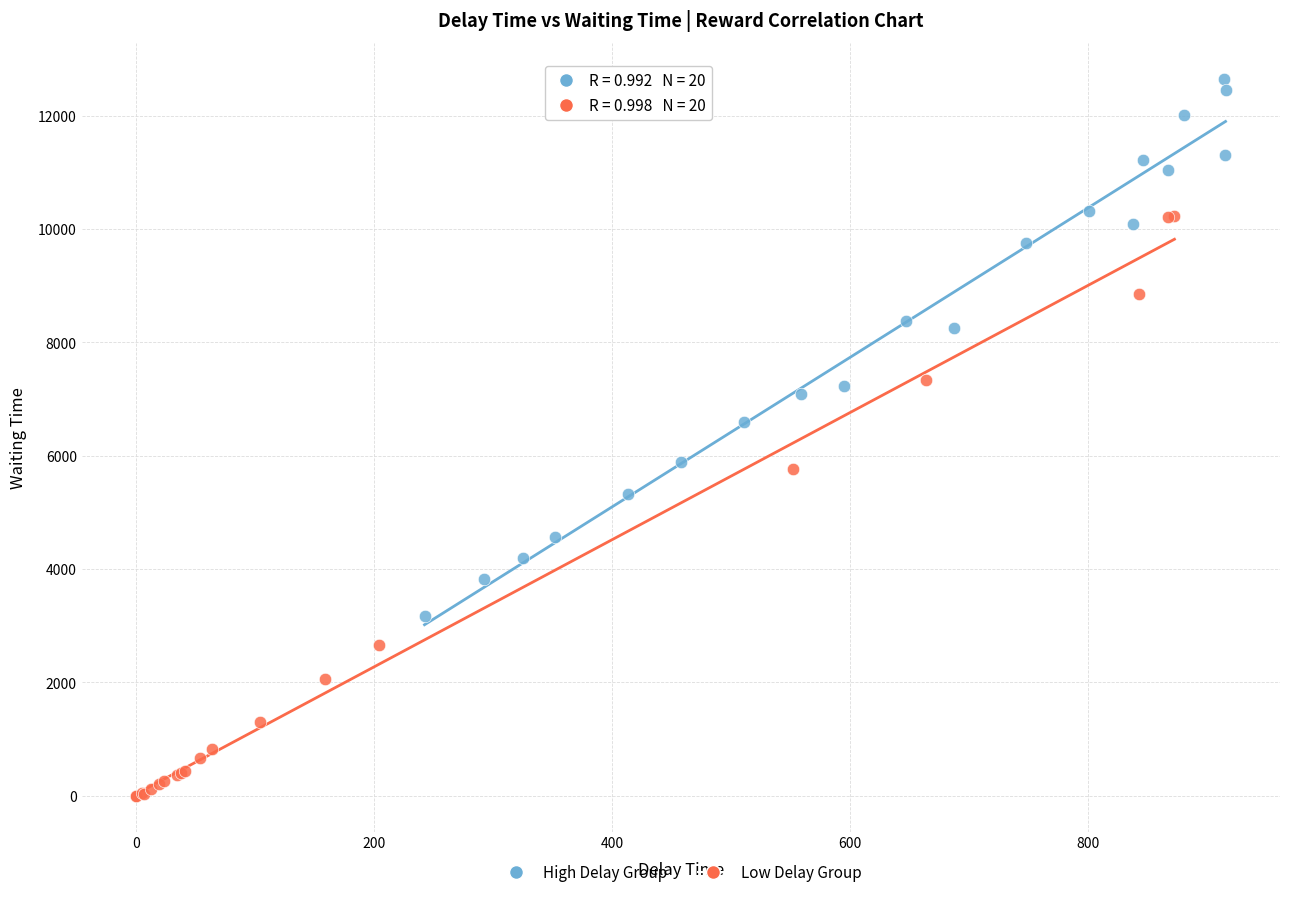

What are all the series names shown in the legend?

High Delay Group, Low Delay Group